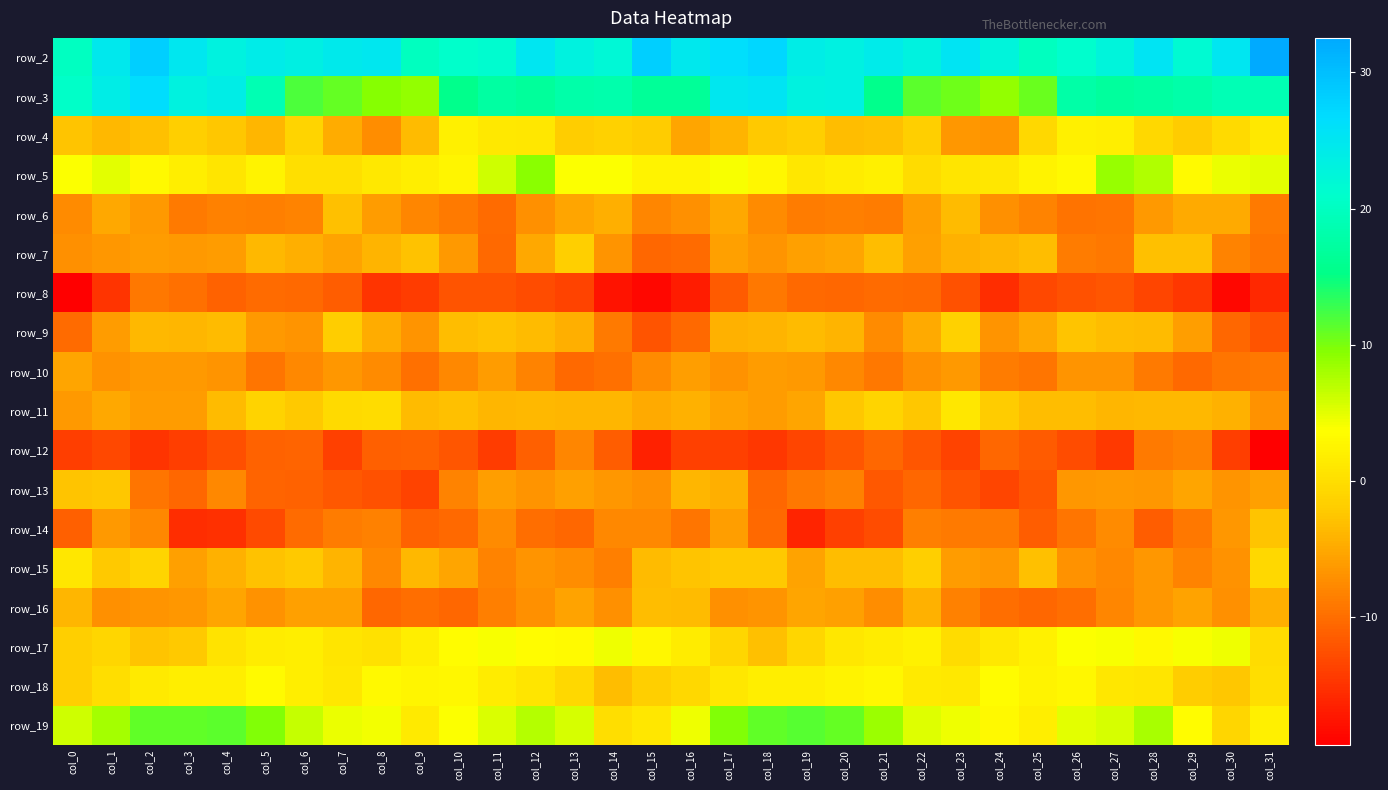

At which category does the chart reach its peak across all series?

col_31